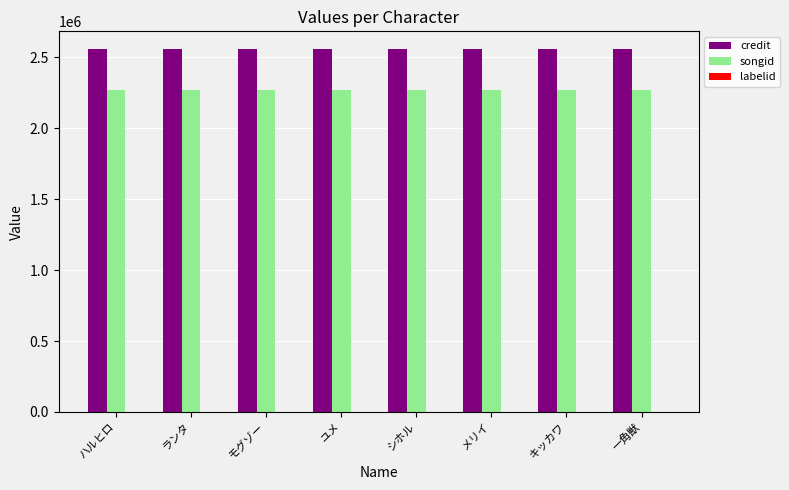

Is it true that credit equals 2554284 at キッカワ?

True